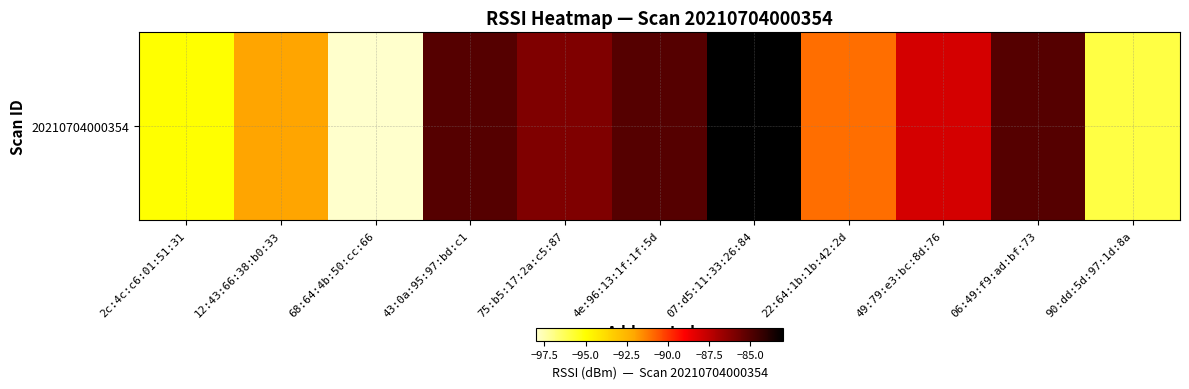

Is it true that the value at 12:43:66:38:b0:33 is -134?

False